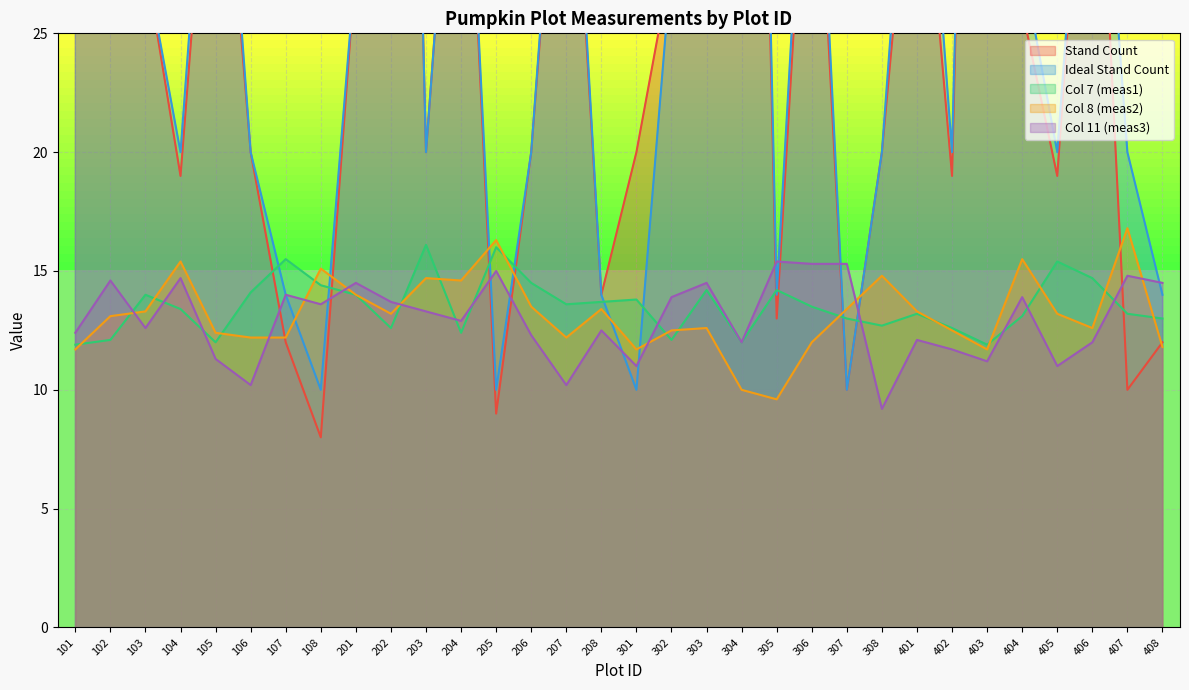

Rank the series at 305 from highest to lowest value.

Col 11 (meas3), Col 7 (meas1), Ideal Stand Count, Stand Count, Col 8 (meas2)